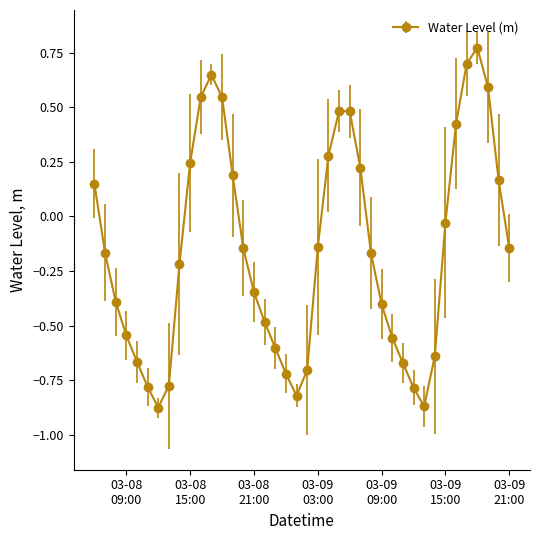

What is the difference between the second highest and second lowest values?

1.6